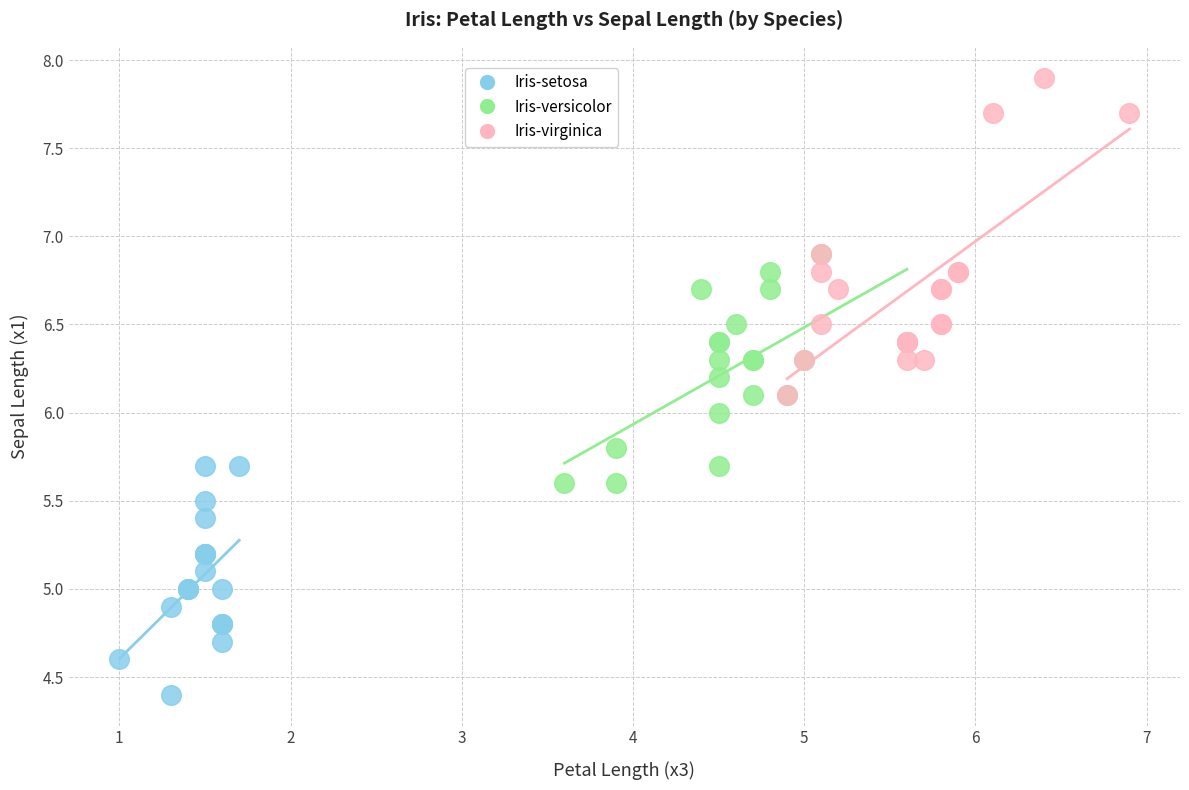

Which series reaches the maximum Y coordinate?

Iris-virginica